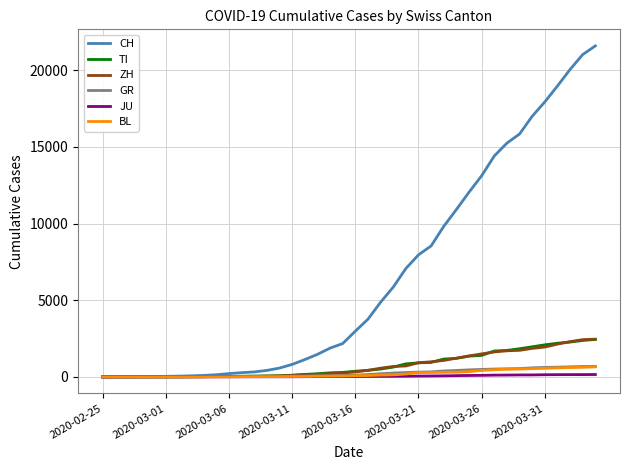

Which series has the widest spread of values?

CH